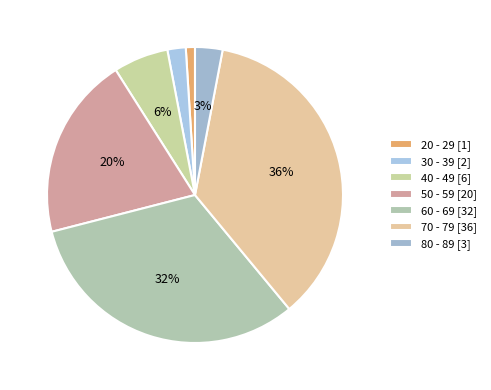

Count the number of slices in the pie.

7